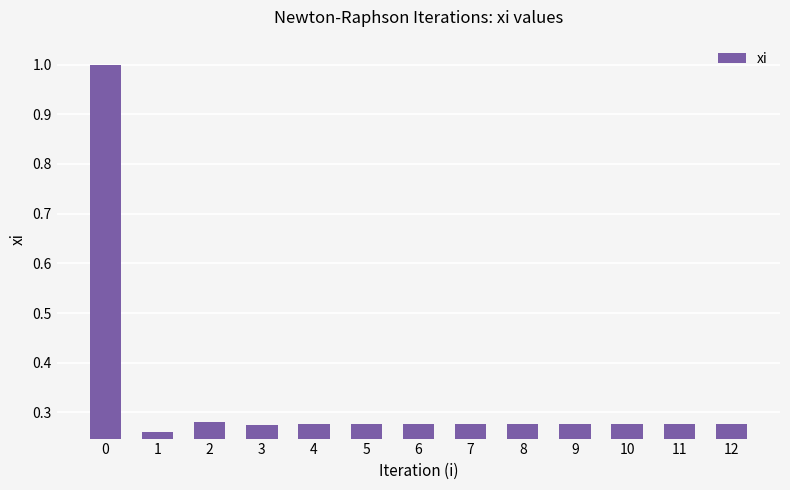

What is the greatest value displayed?

1.0